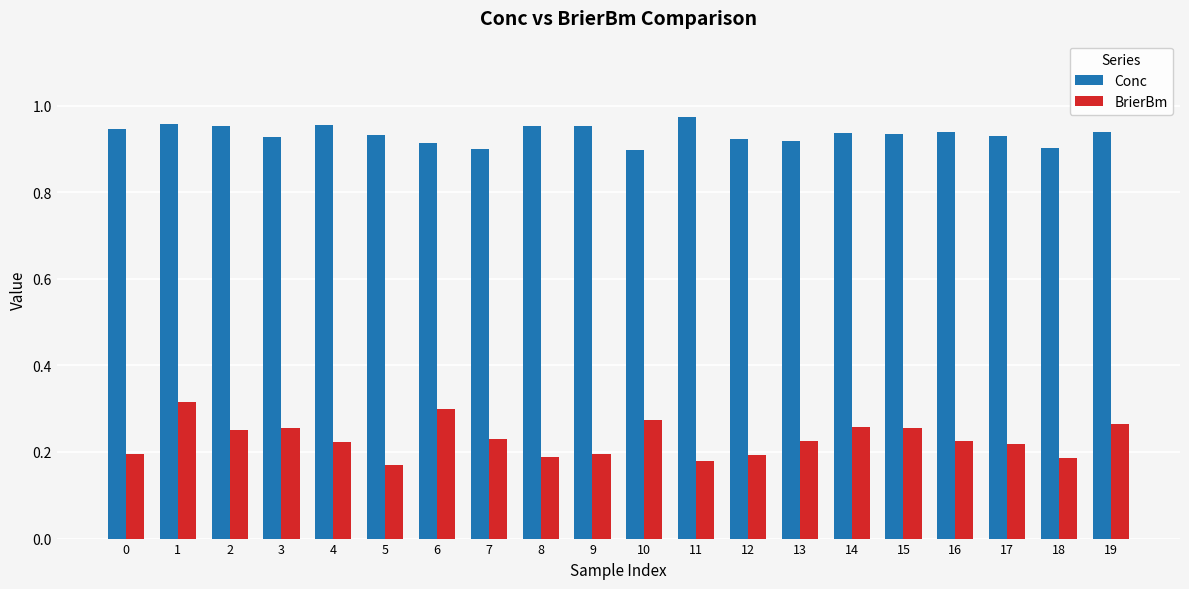

How many BrierBm values are between 0 and 1?

20